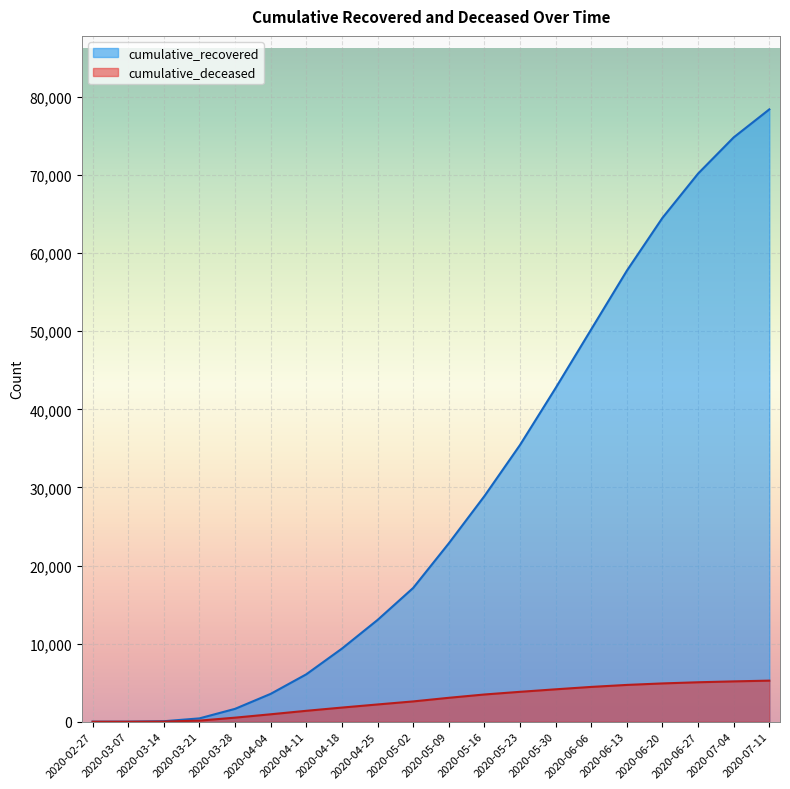

True or false: cumulative_deceased and cumulative_recovered intersect in this chart.

False